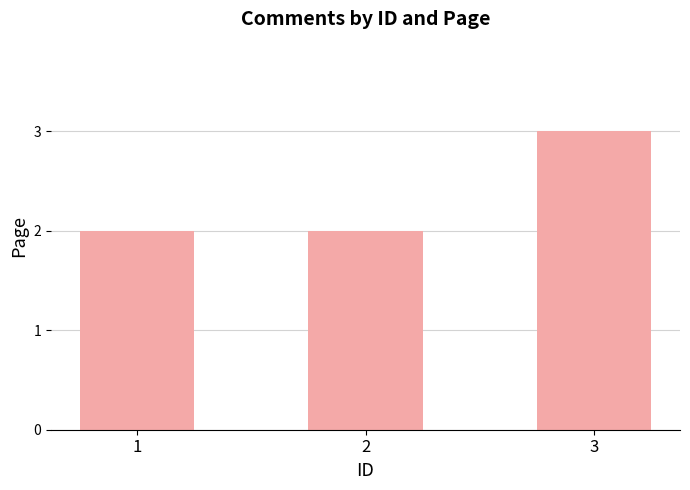

What is the value of the 1st bar from the left?

2